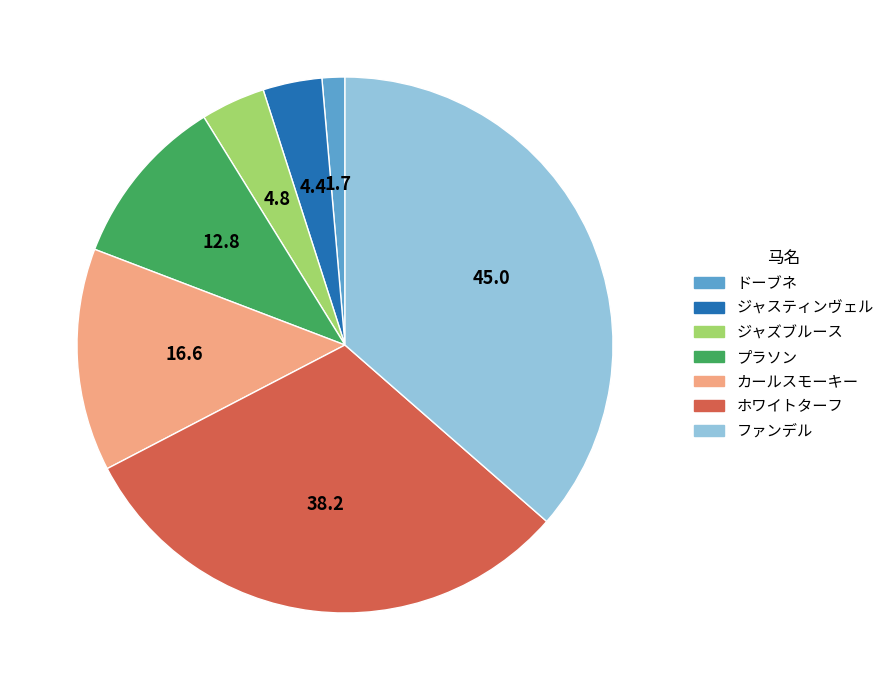

What is the smallest slice in the pie chart?

ドーブネ